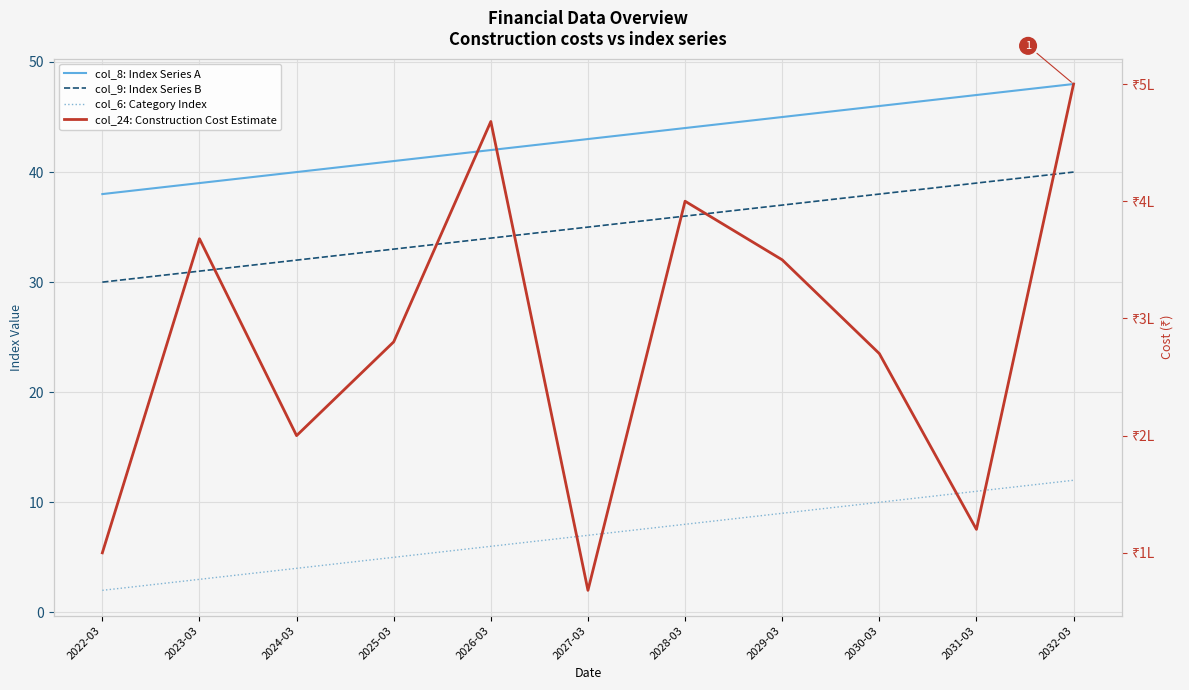

Reading right to left, what are all the values shown in this chart?

col_8: Index Series A: 48	47	46	45	44	43	42	41	40	39	38
col_9: Index Series B: 40	39	38	37	36	35	34	33	32	31	30
col_6: Category Index: 12	11	10	9	8	7	6	5	4	3	2
col_24: Construction Cost Estimate: 500000	120000	270000	350000	400000	68000	468000	280000	200000	368000	100000